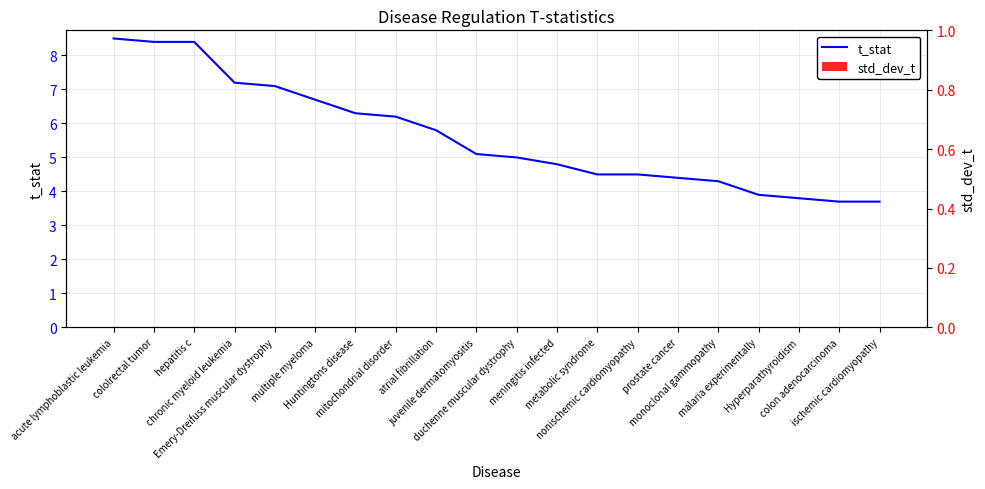

Does the chart contain any negative values?

No